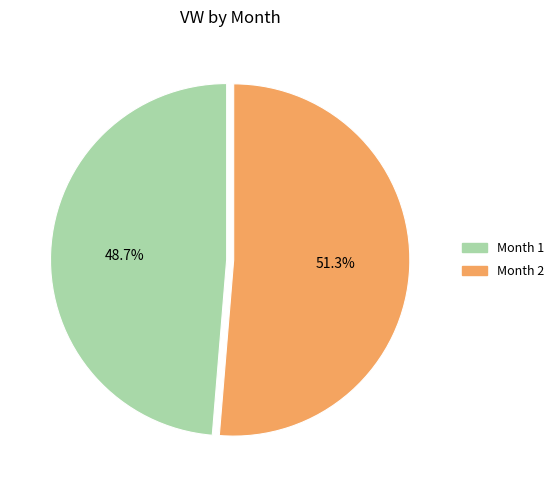

What is the majority slice?

Month 2